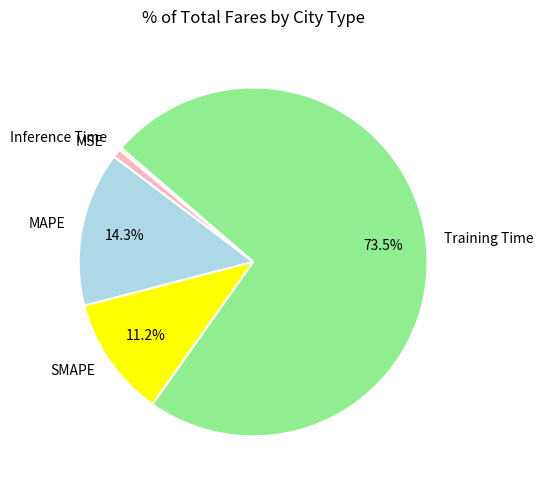

Which category accounts for the majority?

Training Time